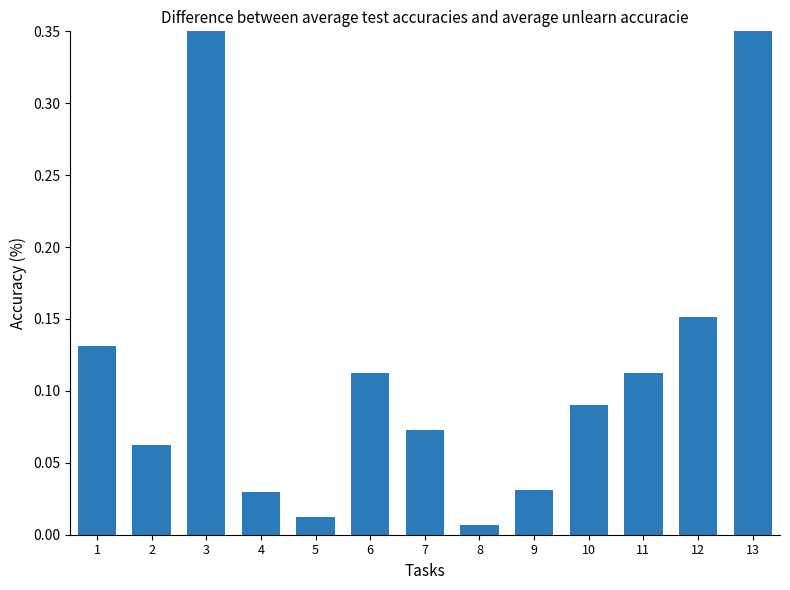

At which label is the value closest to 0?

8